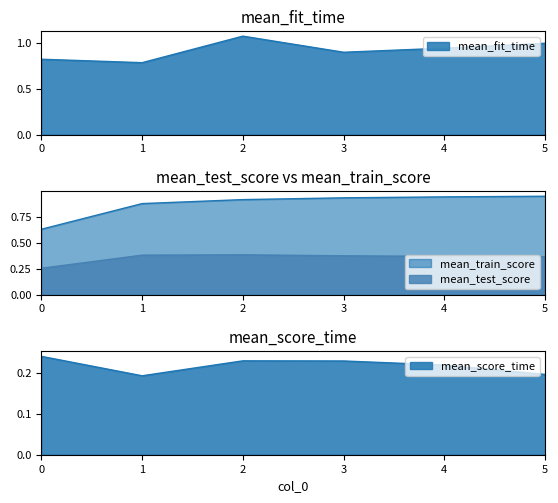

True or false: mean_score_time and mean_fit_time intersect in this chart.

False